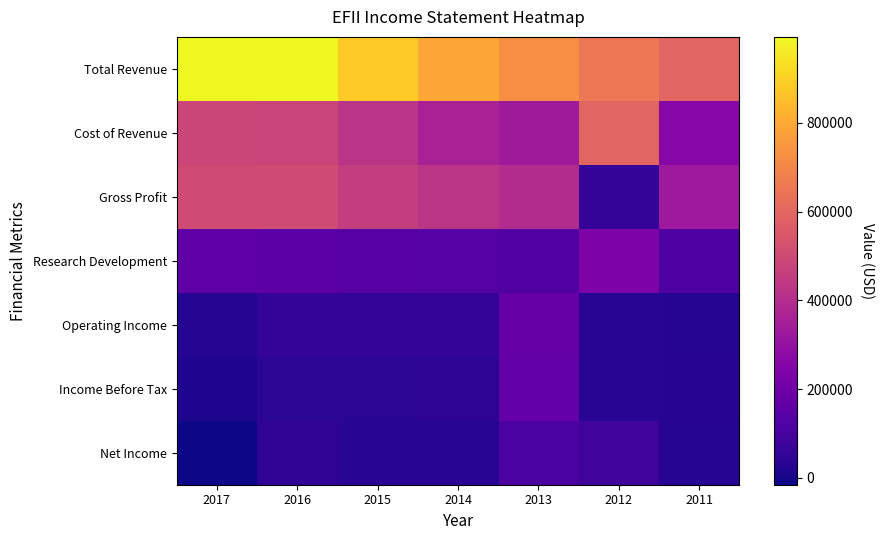

At which category is the sum across all series the highest?

2016